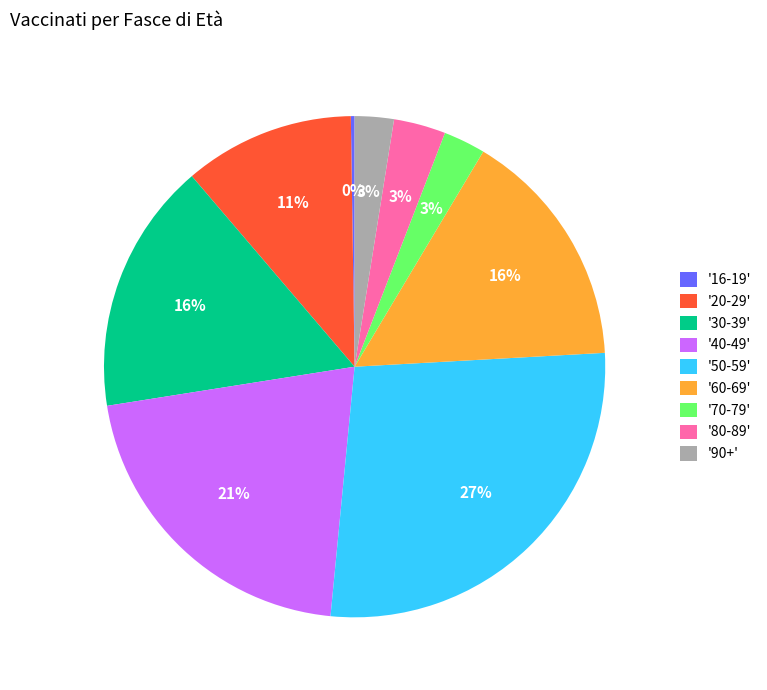

Is there a majority slice in this chart?

No